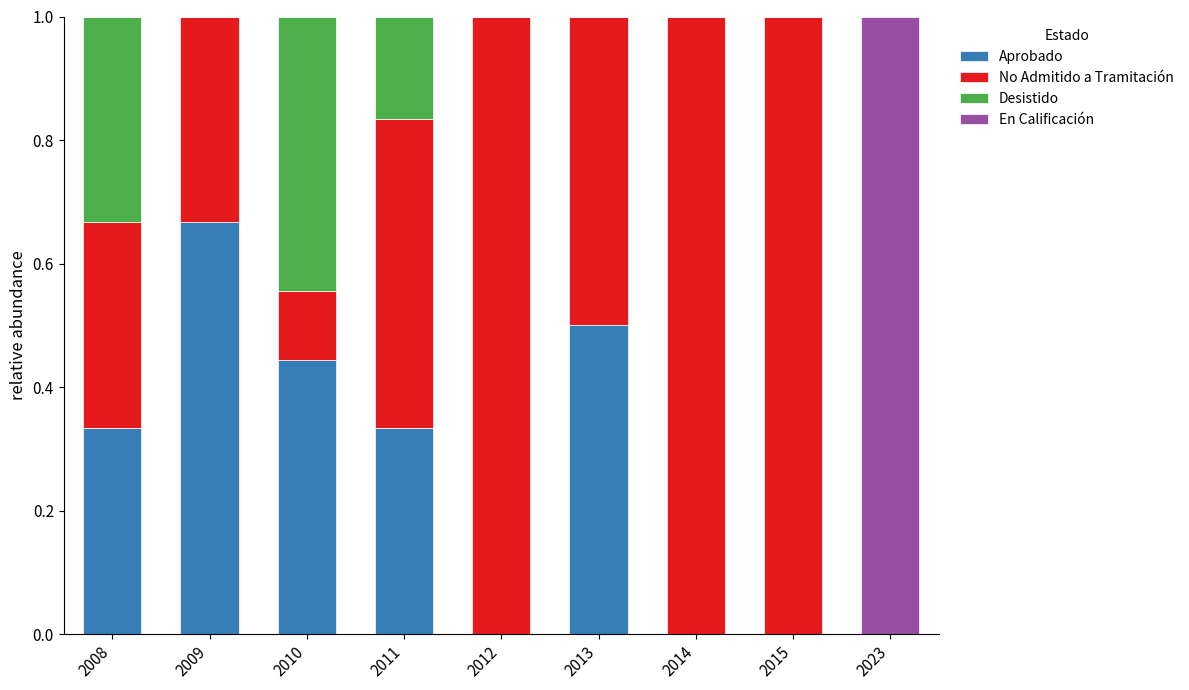

Does the chart contain stacked bars?

Yes